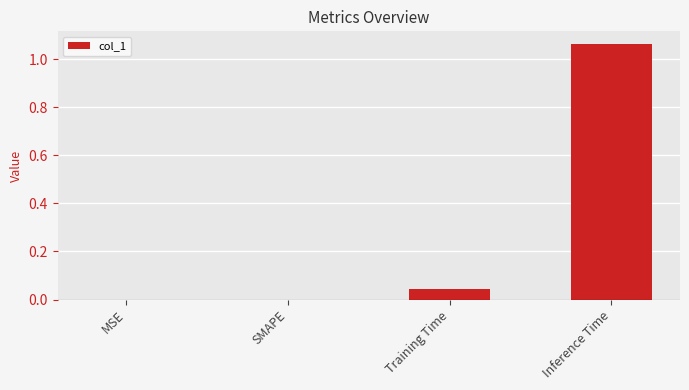

The value at MSE is -0.6. True or false?

False